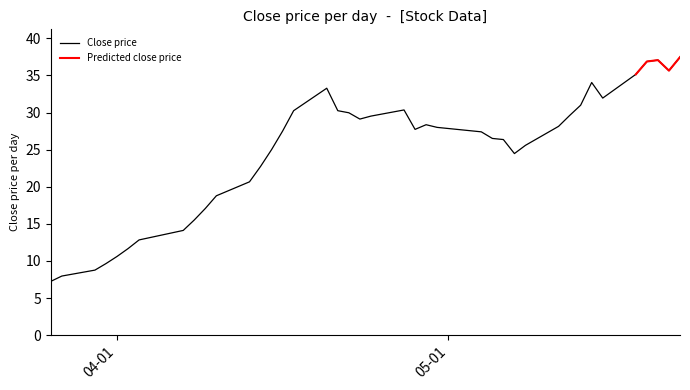

What is the value of the 31st point from the left?

28.1